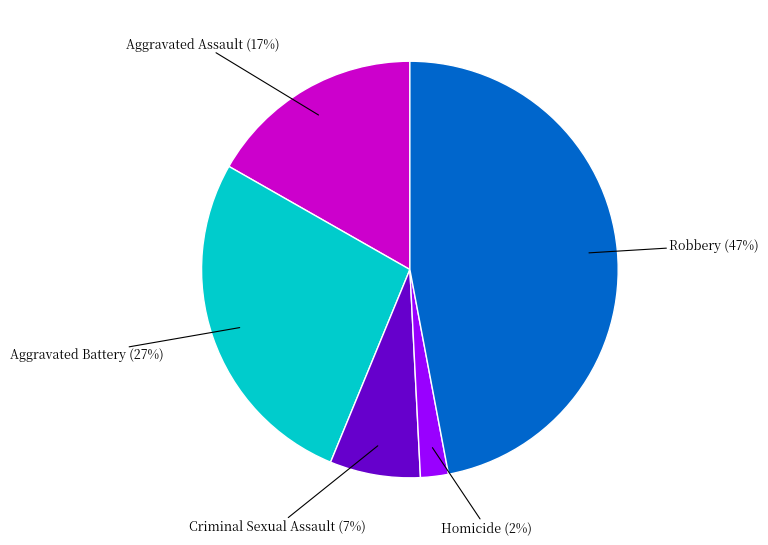

Is there a majority slice in this chart?

No